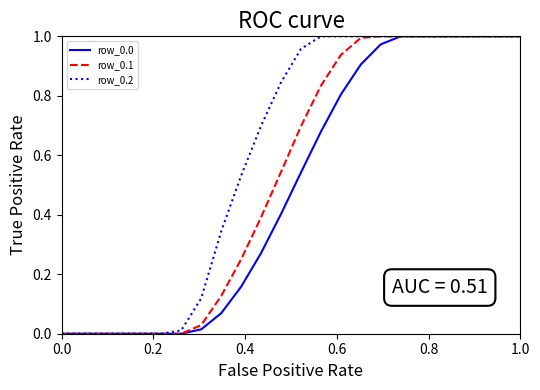

Which series has the largest total across all categories?

row_0.2